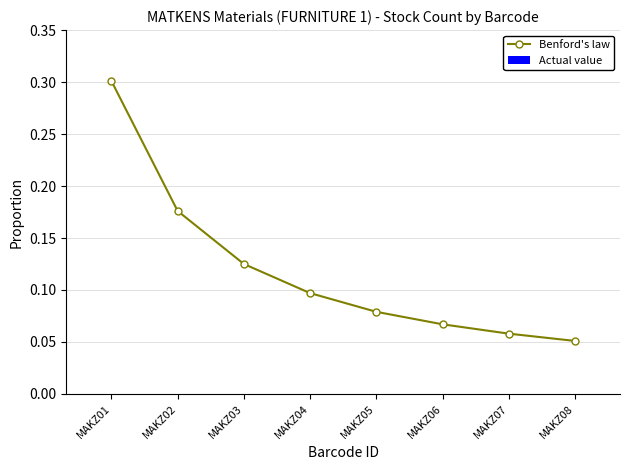

List the labels in order of value, largest first.

MAKZ01, MAKZ02, MAKZ03, MAKZ04, MAKZ05, MAKZ06, MAKZ07, MAKZ08